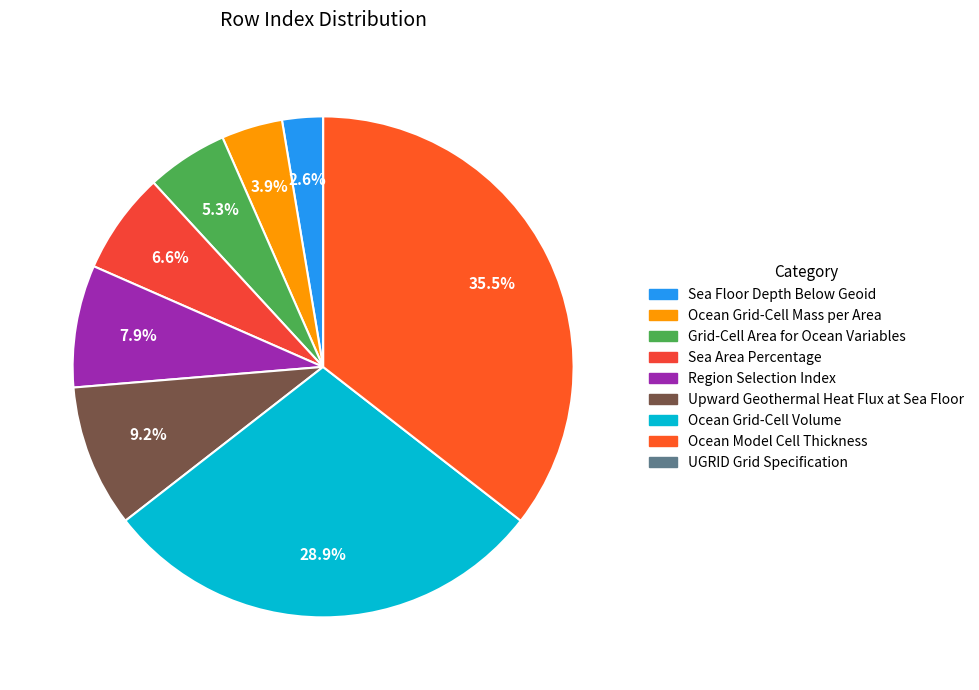

What percentage is the Sea Area Percentage slice, to the nearest percent?

7%